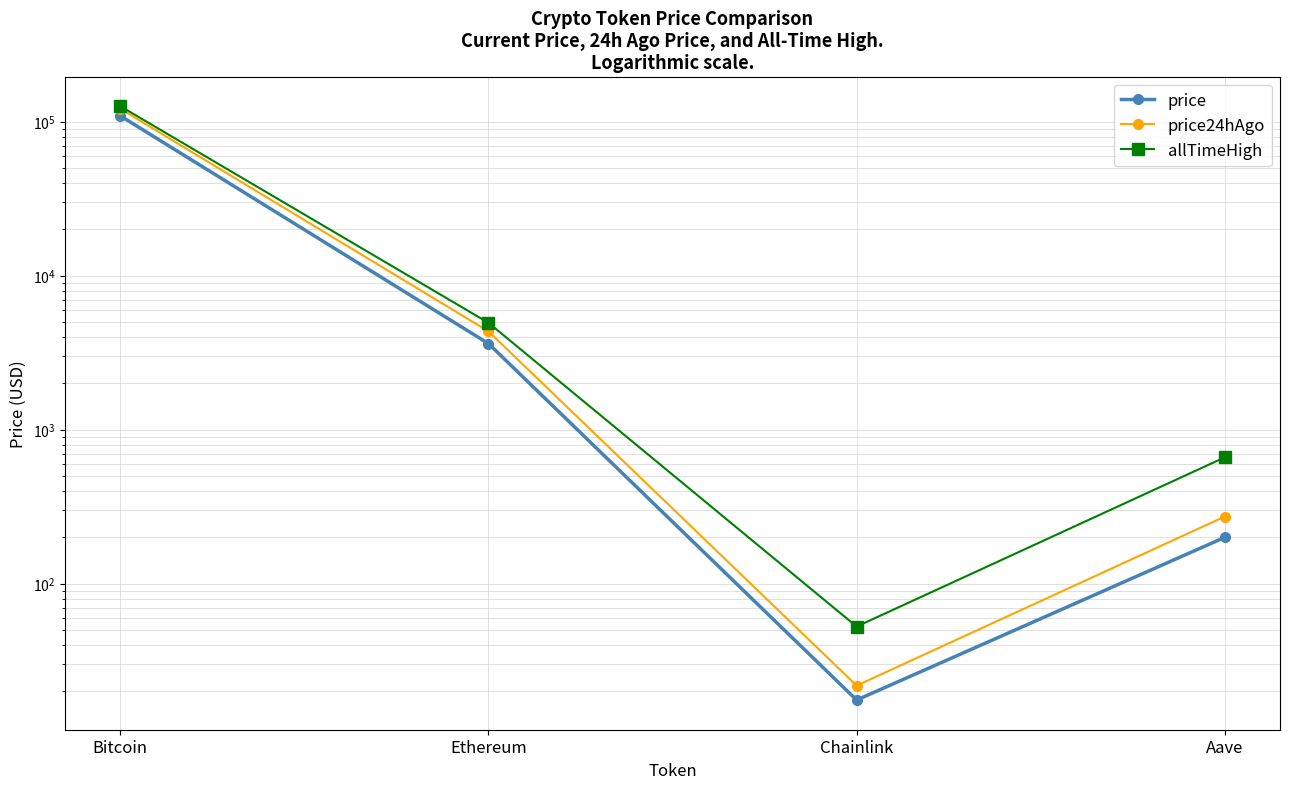

Which series has the largest range (max minus min)?

allTimeHigh